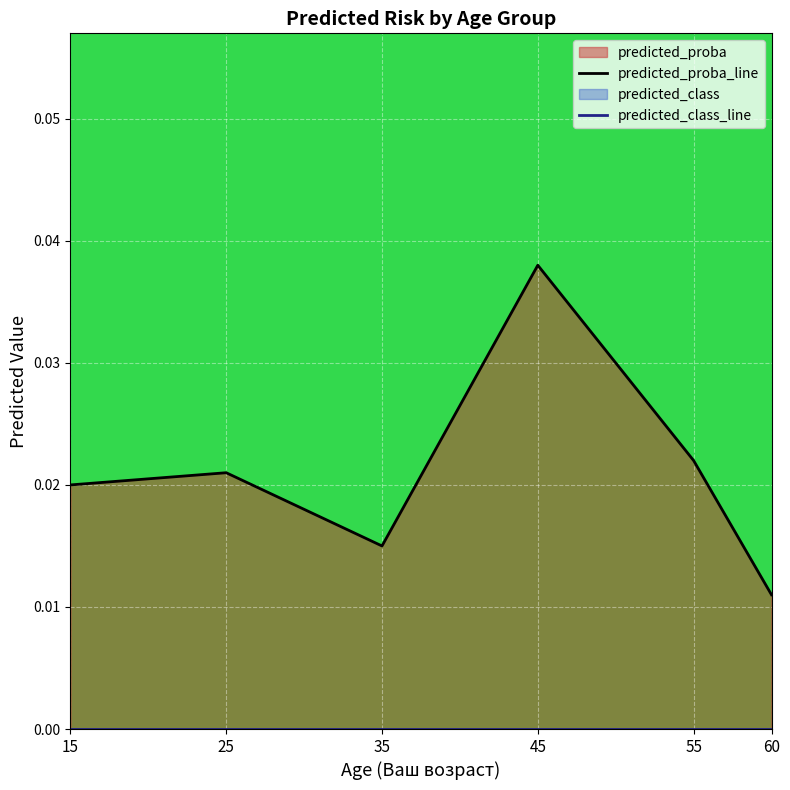

Between 60 and 45, which is larger?

45